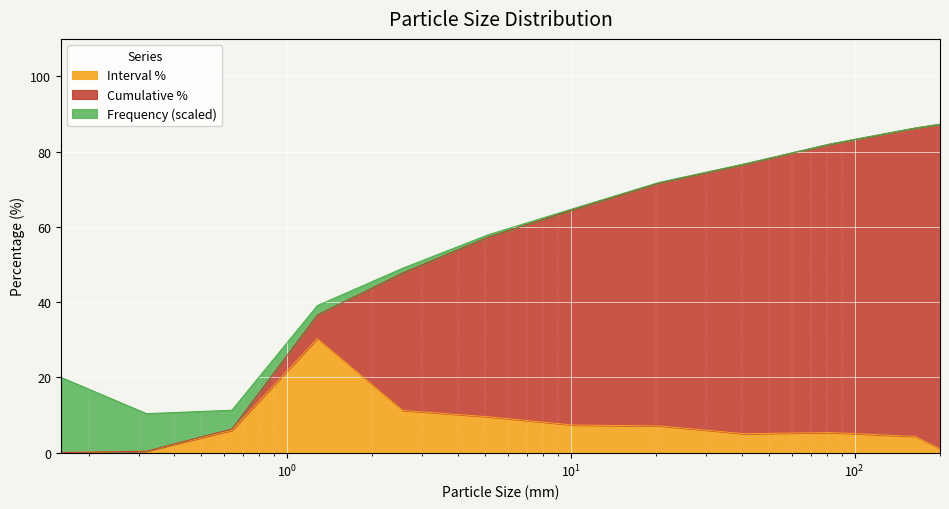

How many categories are shown in the chart?

12